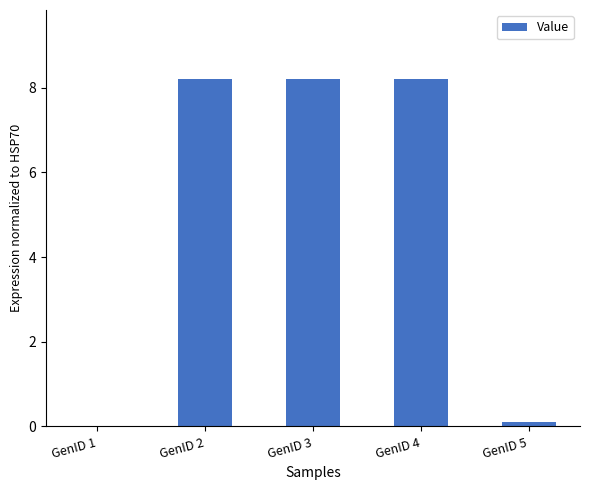

Is it true that the value at GenID 1 is 3.5?

False